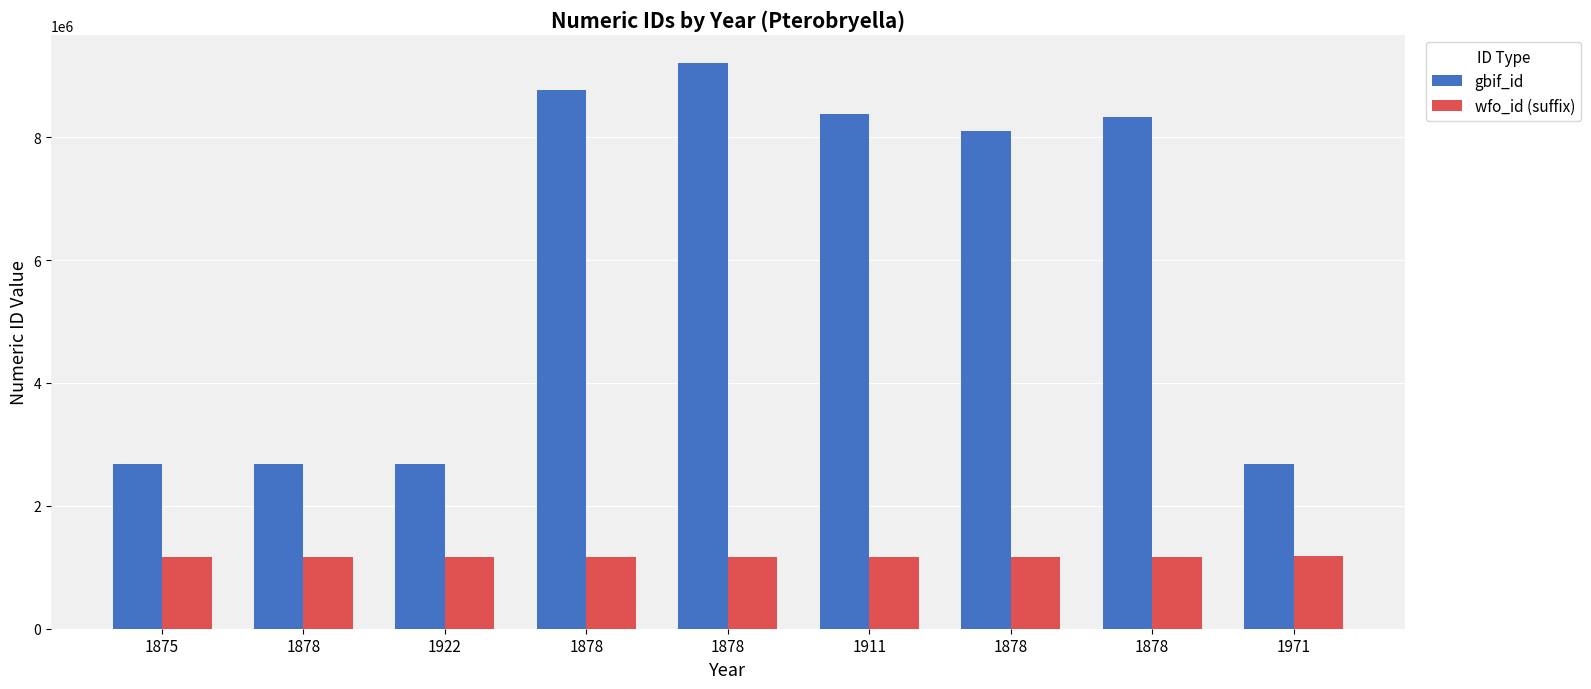

How many series are shown in this chart?

2